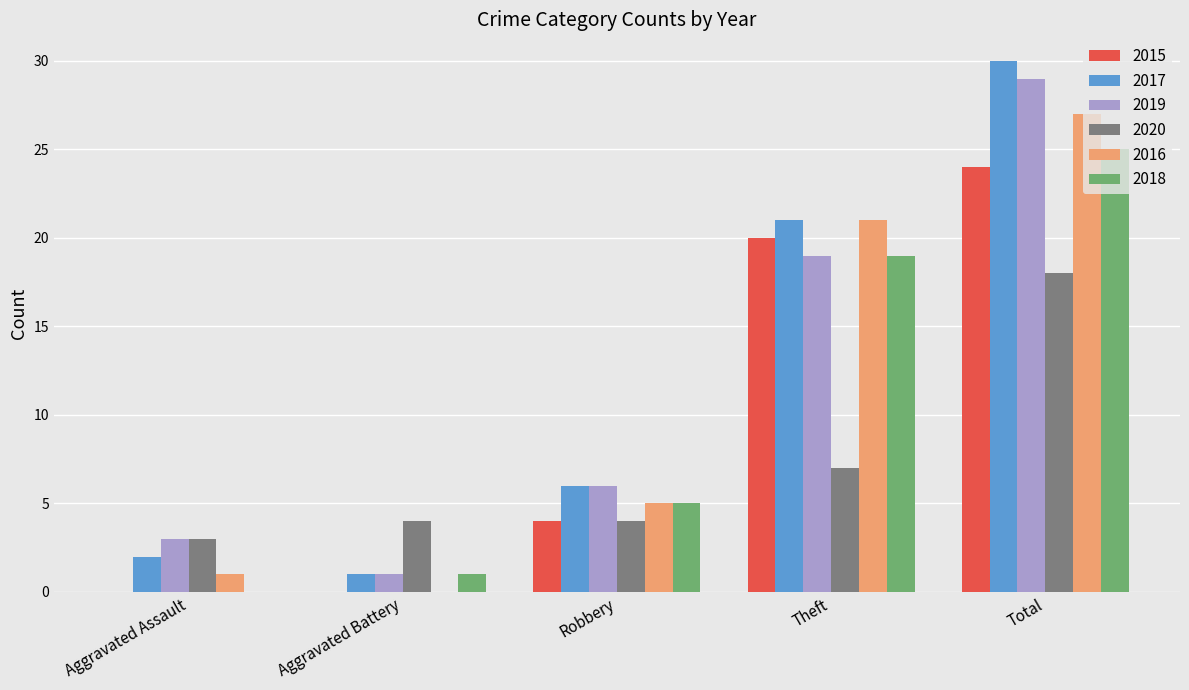

What is the sum of the 2020 values at Total and Aggravated Assault?

21